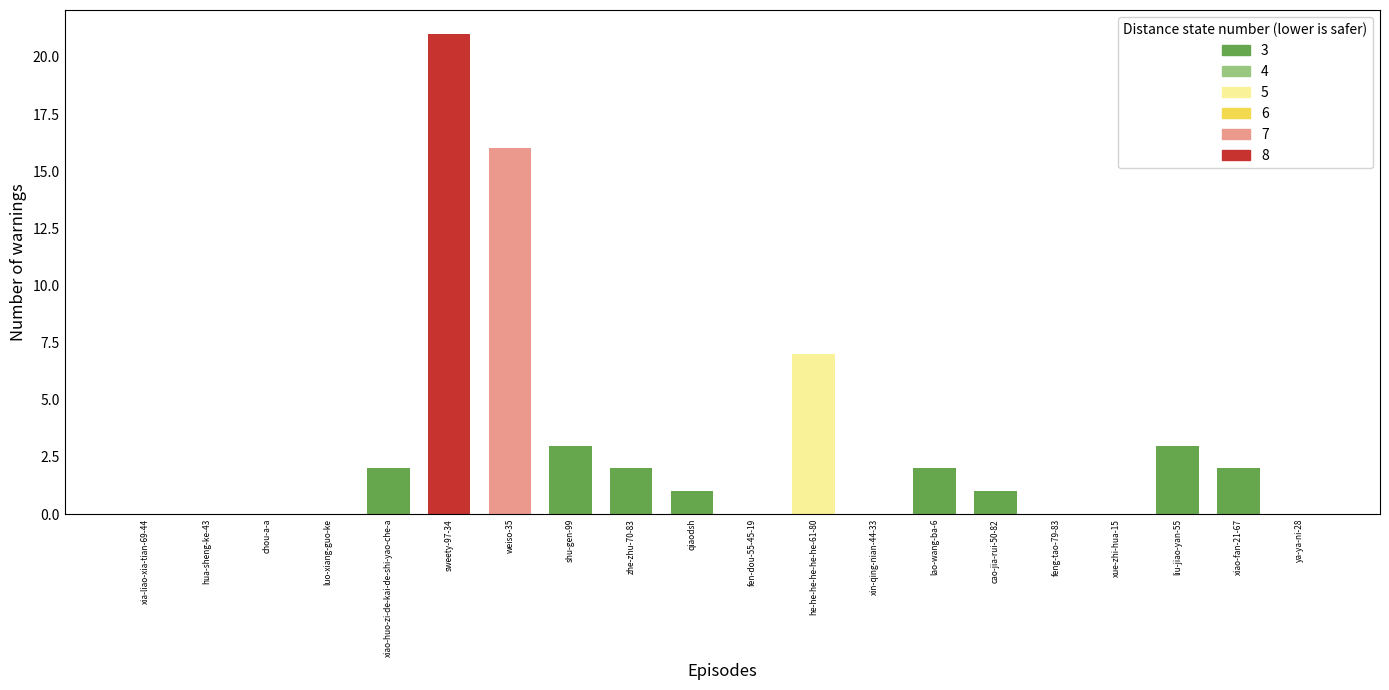

What position from the right is xiao-fan-21-67?

2